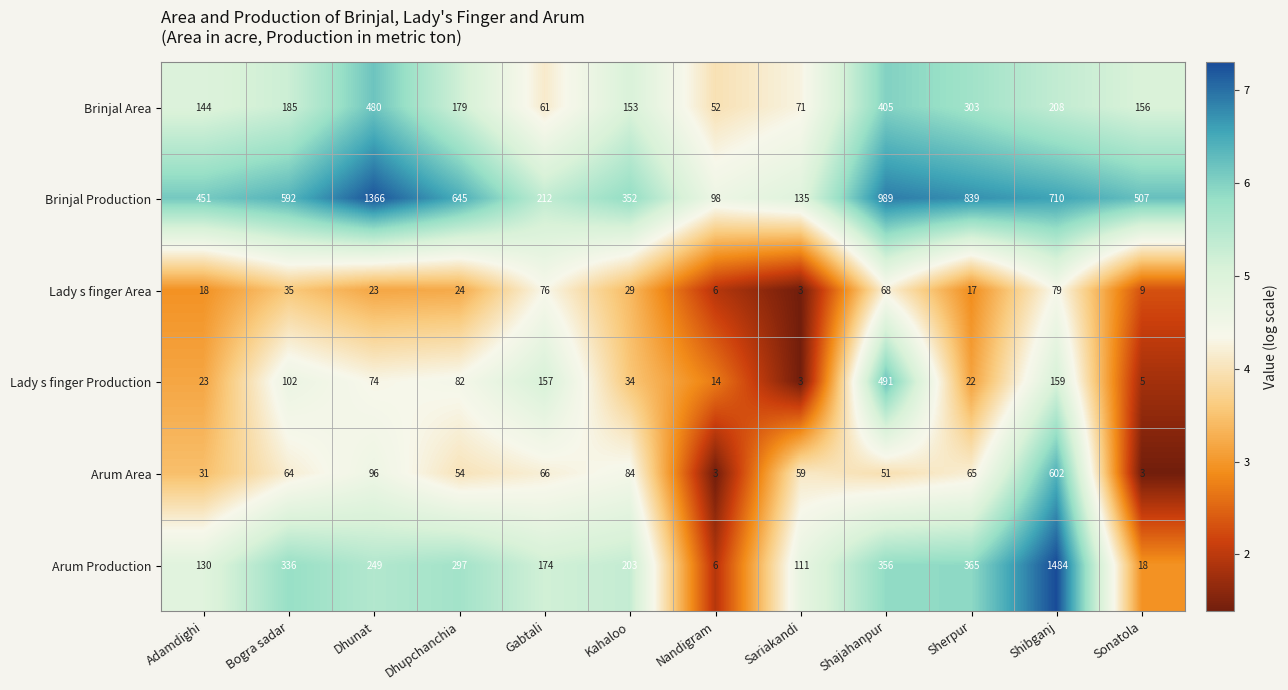

What is the maximum value for Lady s finger Production?

491